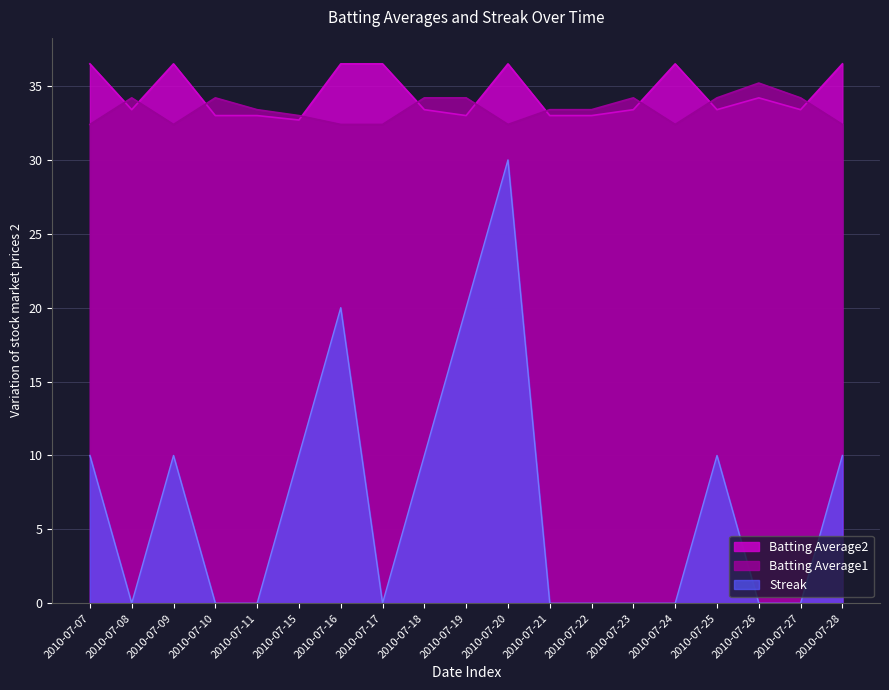

Reading left to right, transcribe all the data shown in this chart.

Batting Average1: 2010-07-07=32.4	2010-07-08=34.2	2010-07-09=32.4	2010-07-10=34.2	2010-07-11=33.4	2010-07-15=33.0	2010-07-16=32.4	2010-07-17=32.4	2010-07-18=34.2	2010-07-19=34.2	2010-07-20=32.4	2010-07-21=33.4	2010-07-22=33.4	2010-07-23=34.2	2010-07-24=32.4	2010-07-25=34.2	2010-07-26=35.2	2010-07-27=34.2	2010-07-28=32.4
Batting Average2: 2010-07-07=36.5	2010-07-08=33.4	2010-07-09=36.5	2010-07-10=33.0	2010-07-11=33.0	2010-07-15=32.7	2010-07-16=36.5	2010-07-17=36.5	2010-07-18=33.4	2010-07-19=33.0	2010-07-20=36.5	2010-07-21=33.0	2010-07-22=33.0	2010-07-23=33.4	2010-07-24=36.5	2010-07-25=33.4	2010-07-26=34.2	2010-07-27=33.4	2010-07-28=36.5
Streak: 2010-07-07=10.0	2010-07-08=0.0	2010-07-09=10.0	2010-07-10=0.0	2010-07-11=0.0	2010-07-15=10.0	2010-07-16=20.0	2010-07-17=0.0	2010-07-18=10.0	2010-07-19=20.0	2010-07-20=30.0	2010-07-21=0.0	2010-07-22=0.0	2010-07-23=0.0	2010-07-24=0.0	2010-07-25=10.0	2010-07-26=0.0	2010-07-27=0.0	2010-07-28=10.0